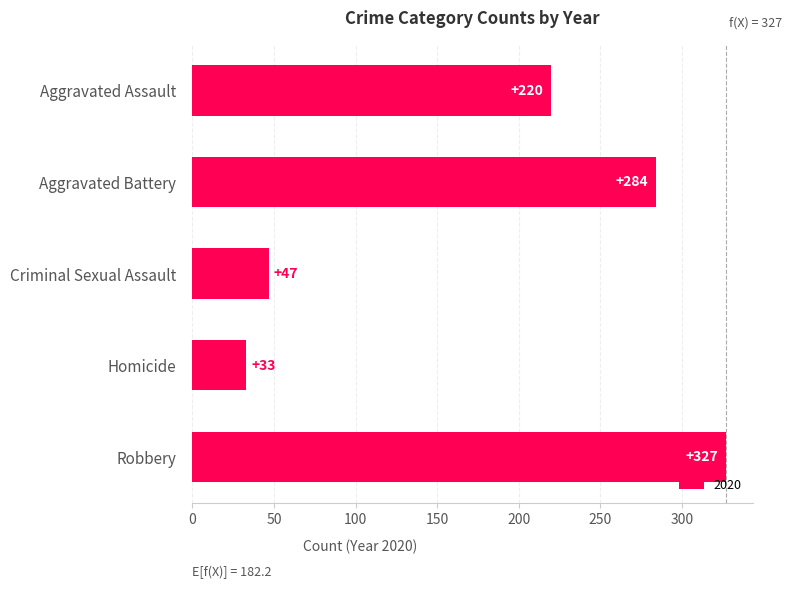

What is the label of the 2nd bar from the bottom?

Homicide